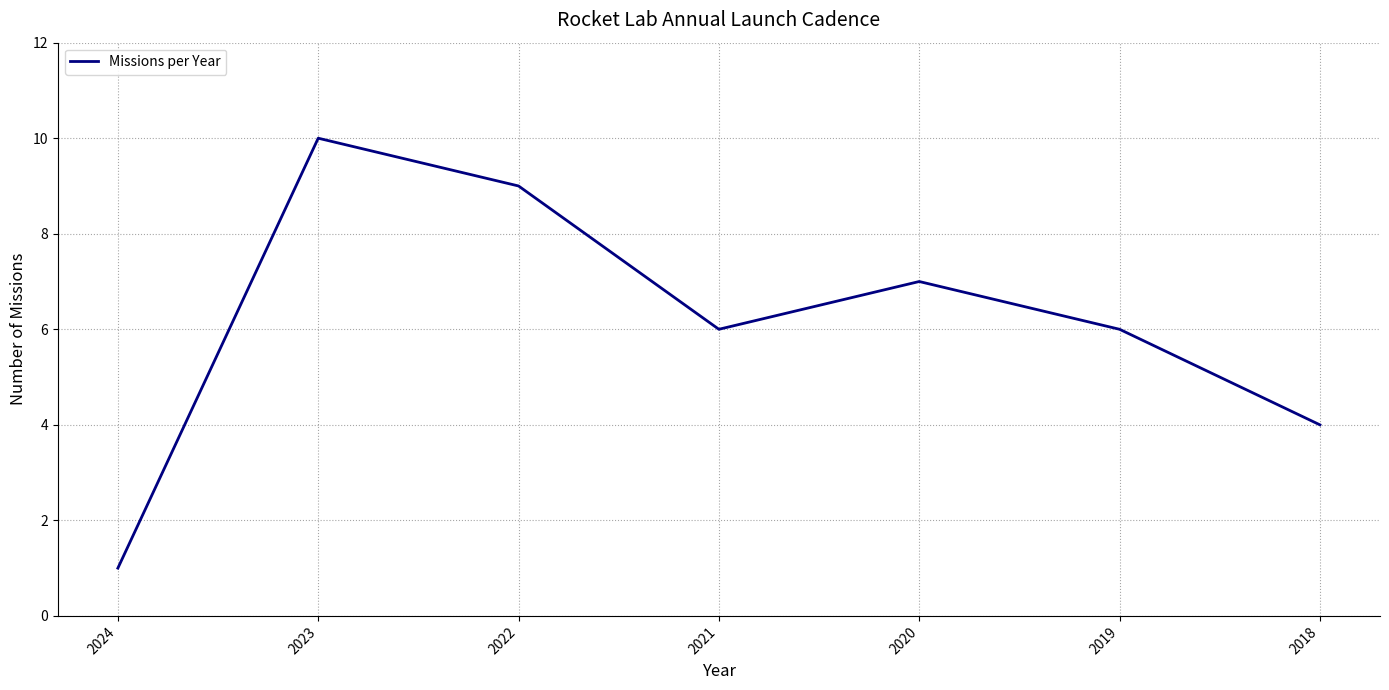

Reading left to right, transcribe all the data shown in this chart.

2024=1	2023=10	2022=9	2021=6	2020=7	2019=6	2018=4